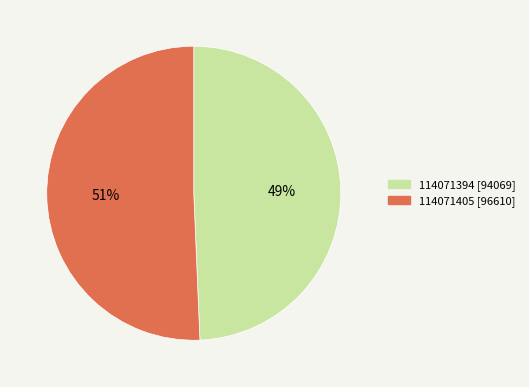

Is there any slice that represents more than half of the pie?

Yes